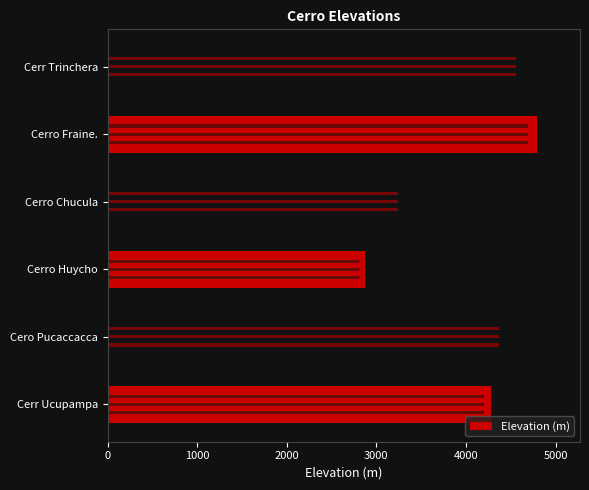

Are the bars horizontal?

Yes